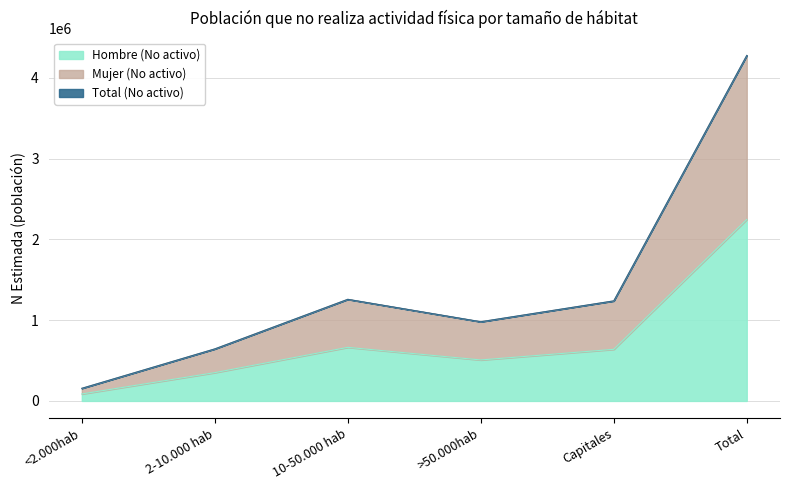

What is the highest value of the Hombre (No activo) series?

2246406